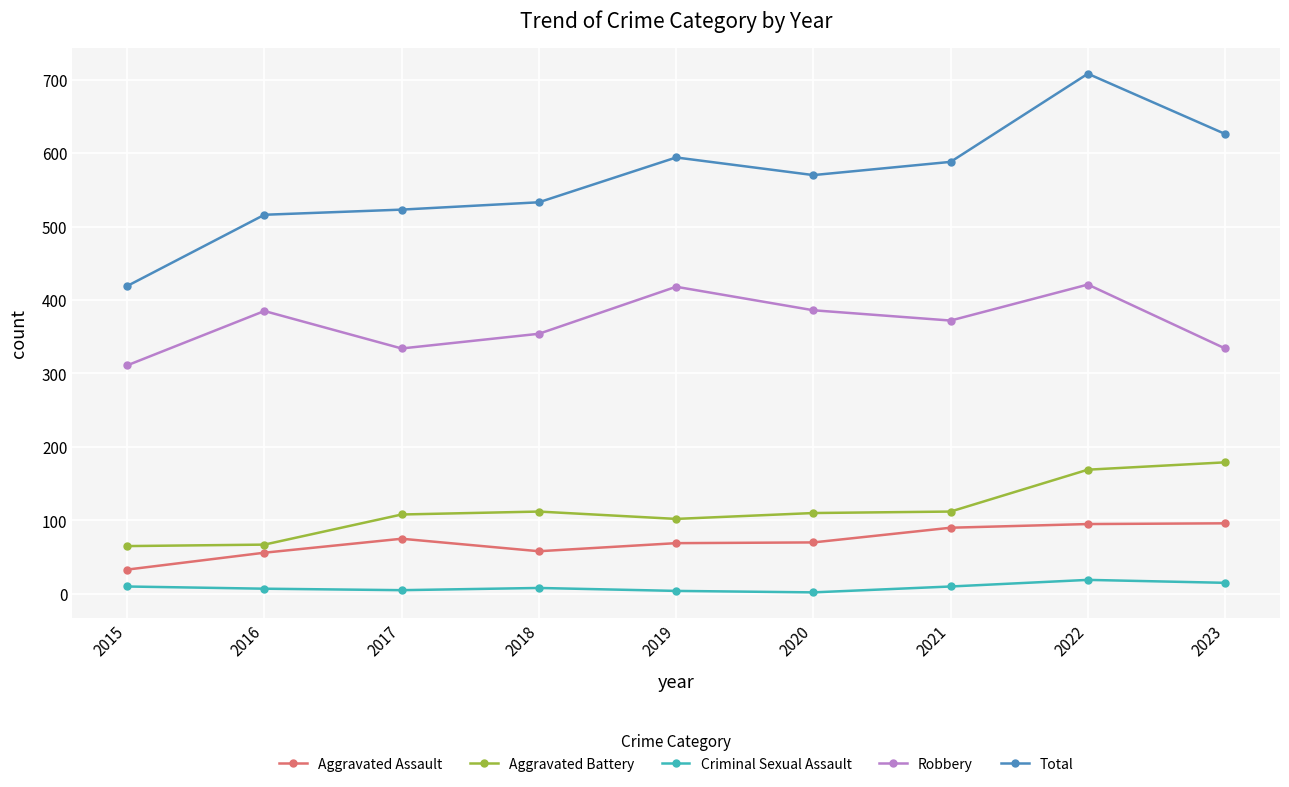

Is this an area chart (filled region under the line)?

No